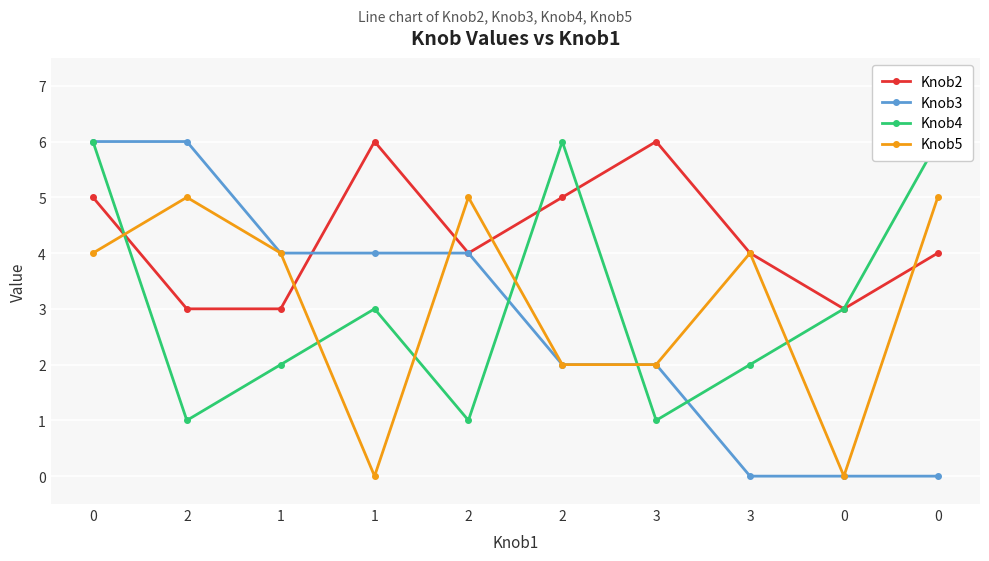

What is the label of the 5th point from the right?

2